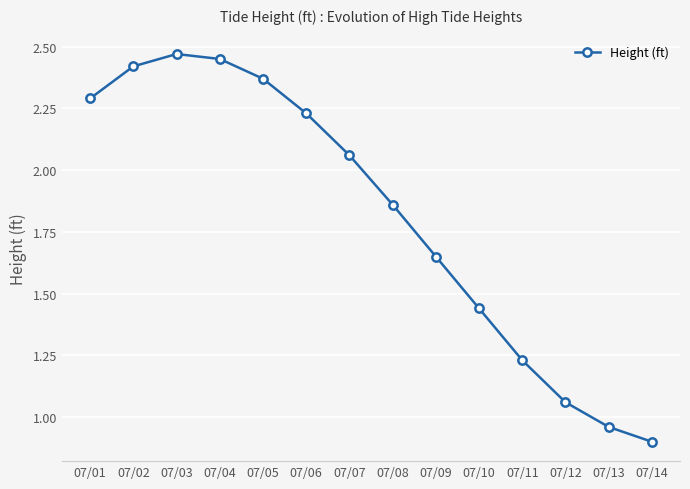

How many values are below 2?

7